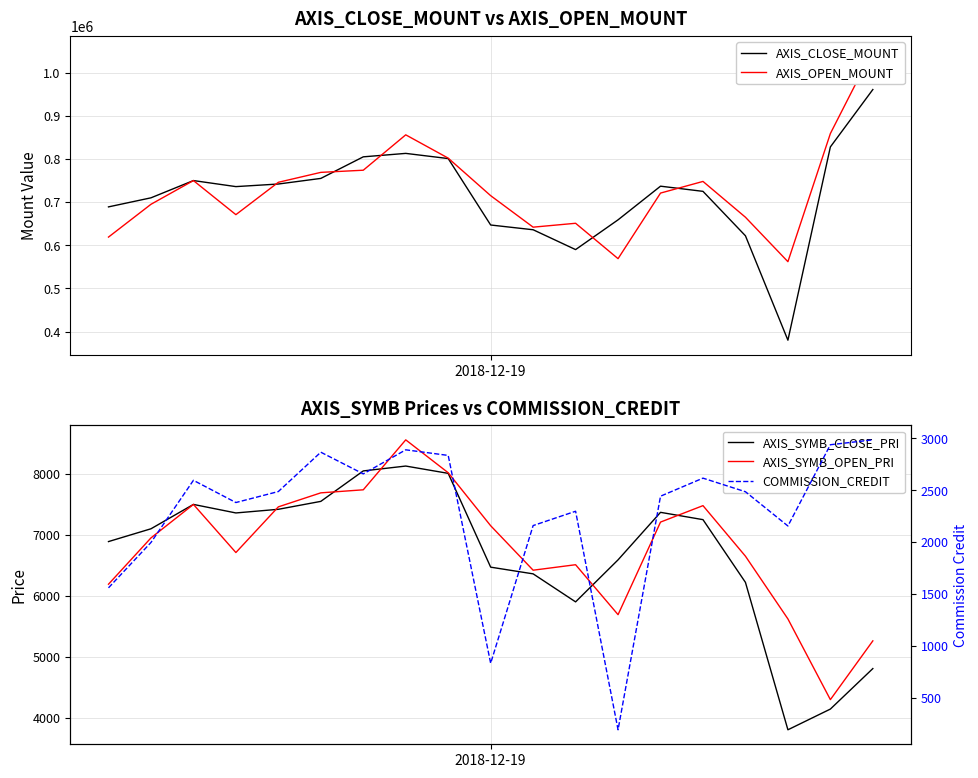

What is the value of the AXIS_OPEN_MOUNT point at the 5th from the left?

746000